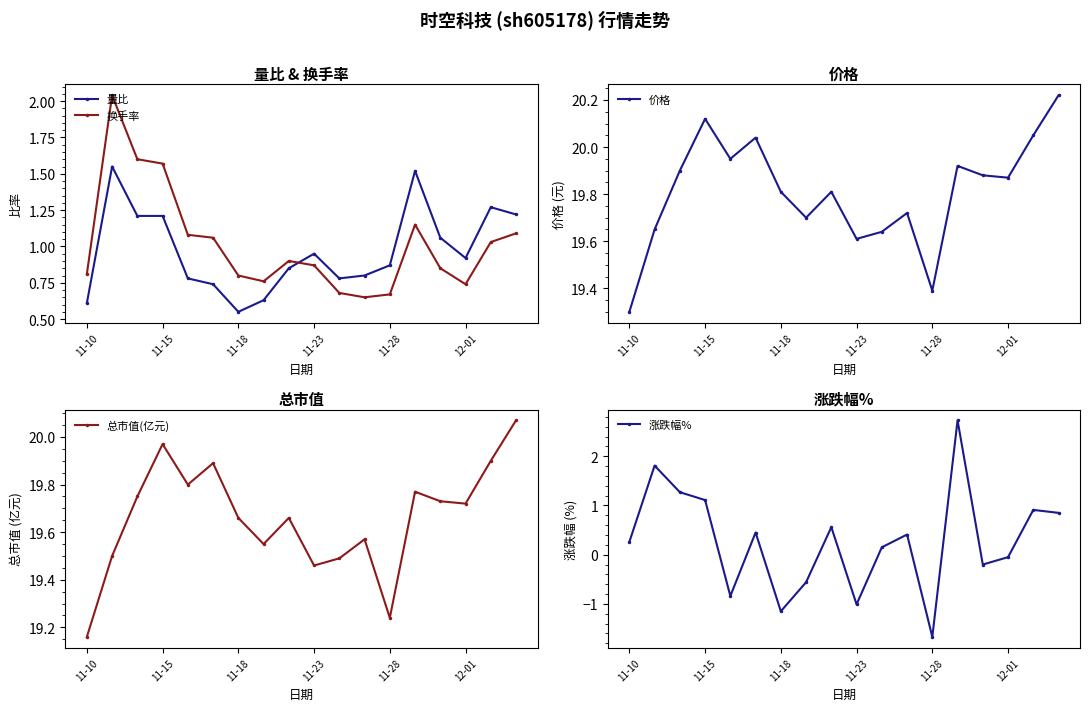

Count the number of categories in the chart.

18